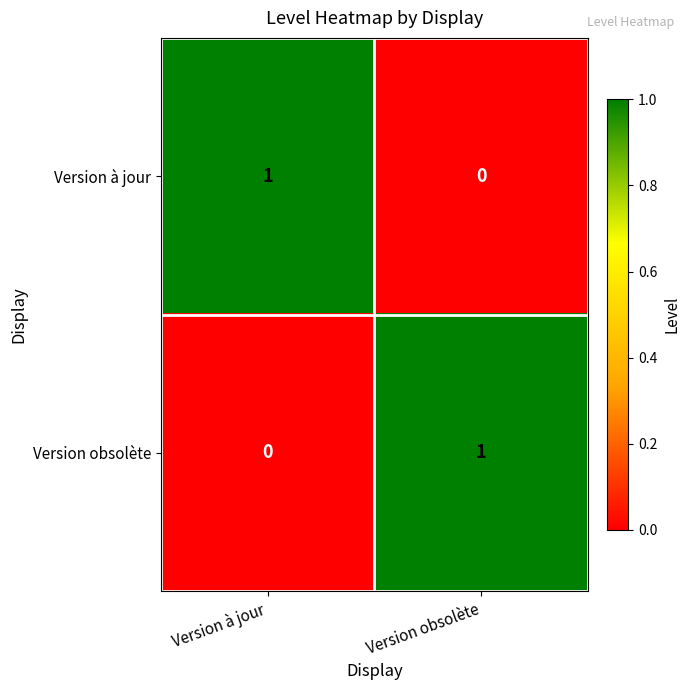

The Version à jour series shows 0 at Version obsolète. True or false?

True